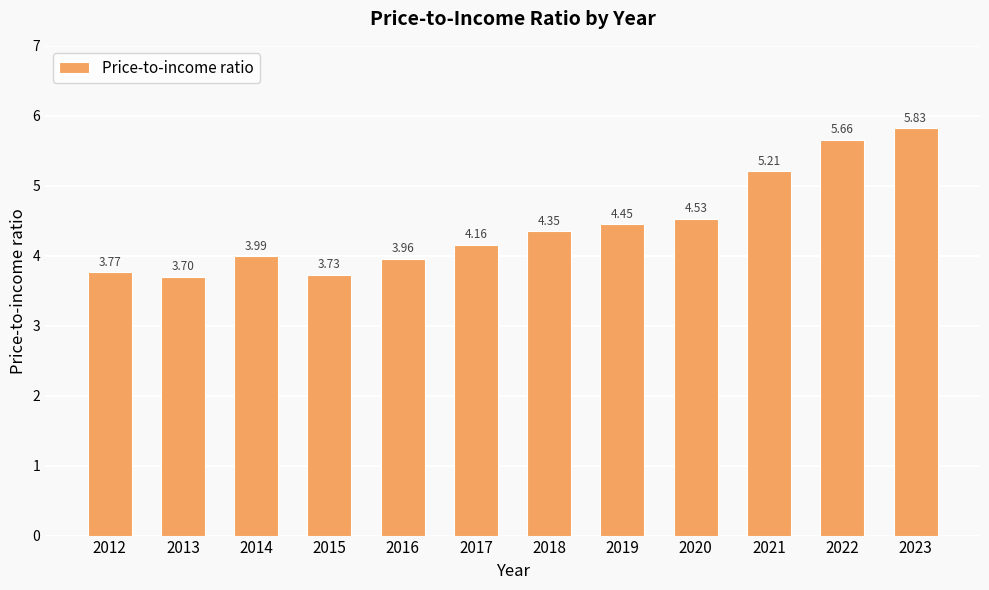

What is the difference between the maximum and second lowest values?

2.1